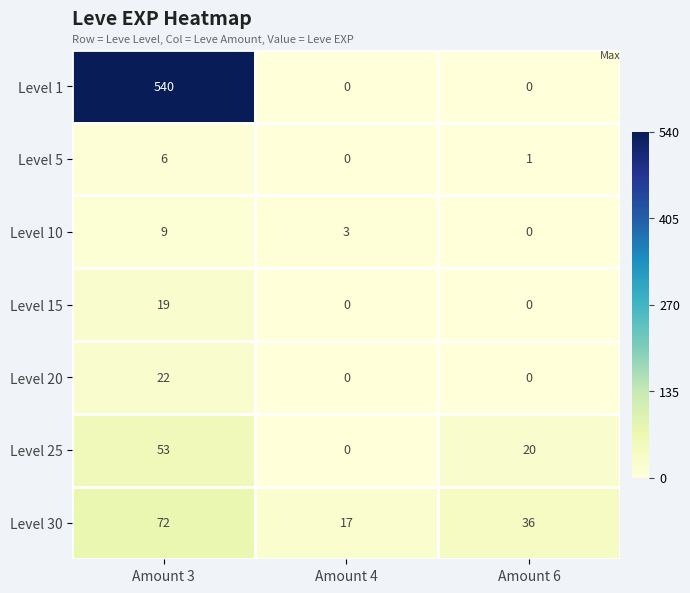

Reading right to left, extract all data points from this chart.

Level 1: 0	0	540
Level 5: 1	0	6
Level 10: 0	3	9
Level 15: 0	0	19
Level 20: 0	0	22
Level 25: 20	0	53
Level 30: 36	17	72